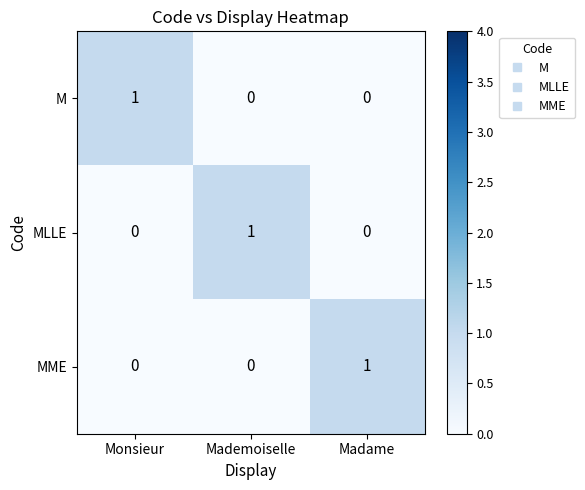

Reading left to right, list all the values displayed in this chart.

M: Monsieur=1	Mademoiselle=0	Madame=0
MLLE: Monsieur=0	Mademoiselle=1	Madame=0
MME: Monsieur=0	Mademoiselle=0	Madame=1